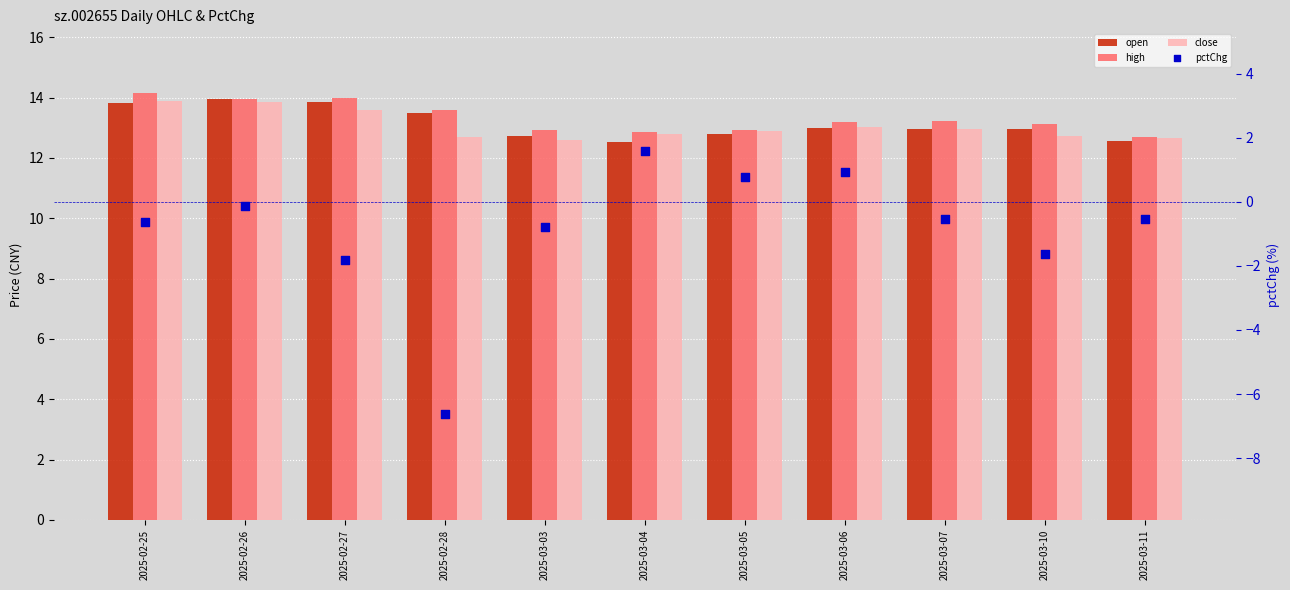

Which series contains the highest Y value?

high